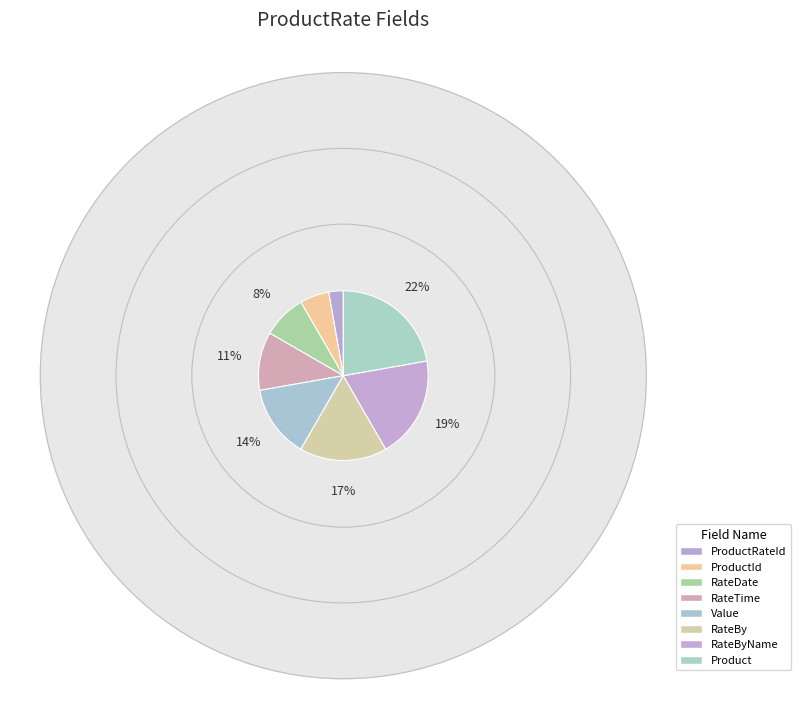

True or false: RateByName accounts for 19% of the total.

True